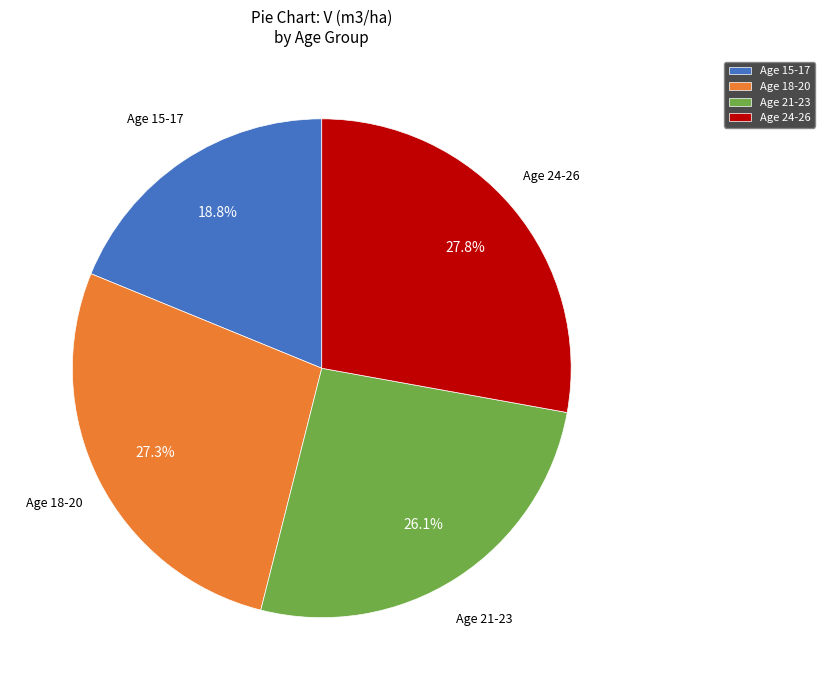

Which category has the smallest portion of the pie?

Age 15-17